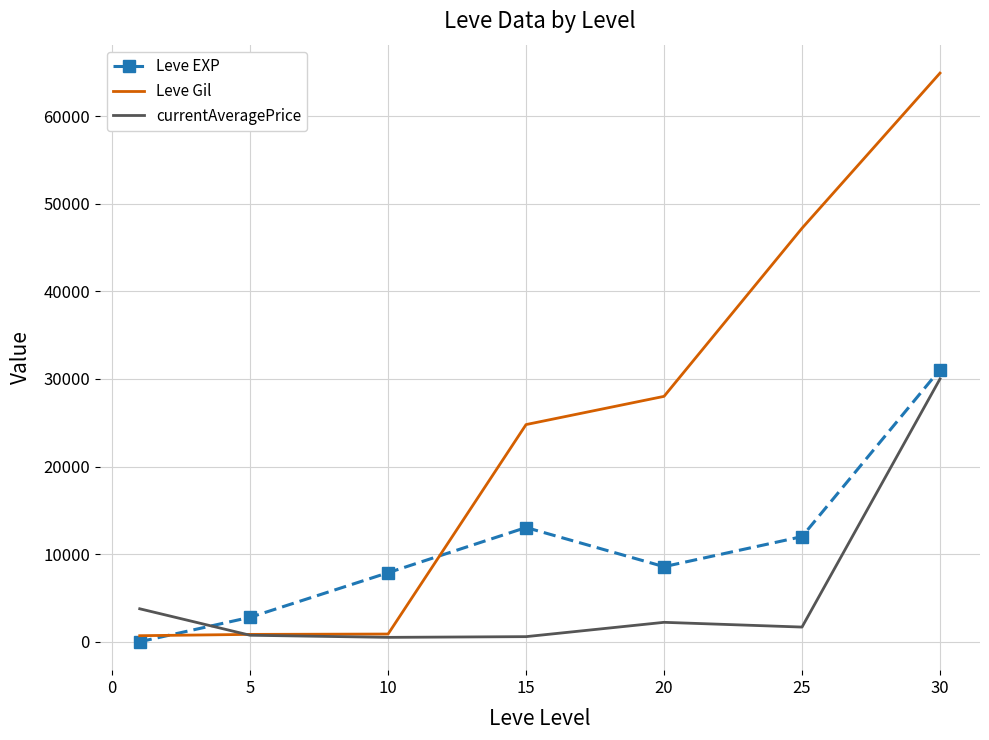

Rank the series by their average value, from lowest to highest.

currentAveragePrice, Leve EXP, Leve Gil